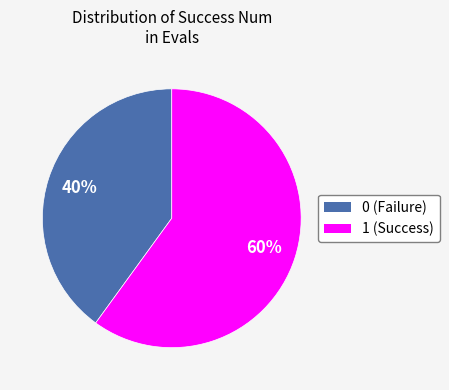

Is the sum of 0 and 1 greater than half?

Yes